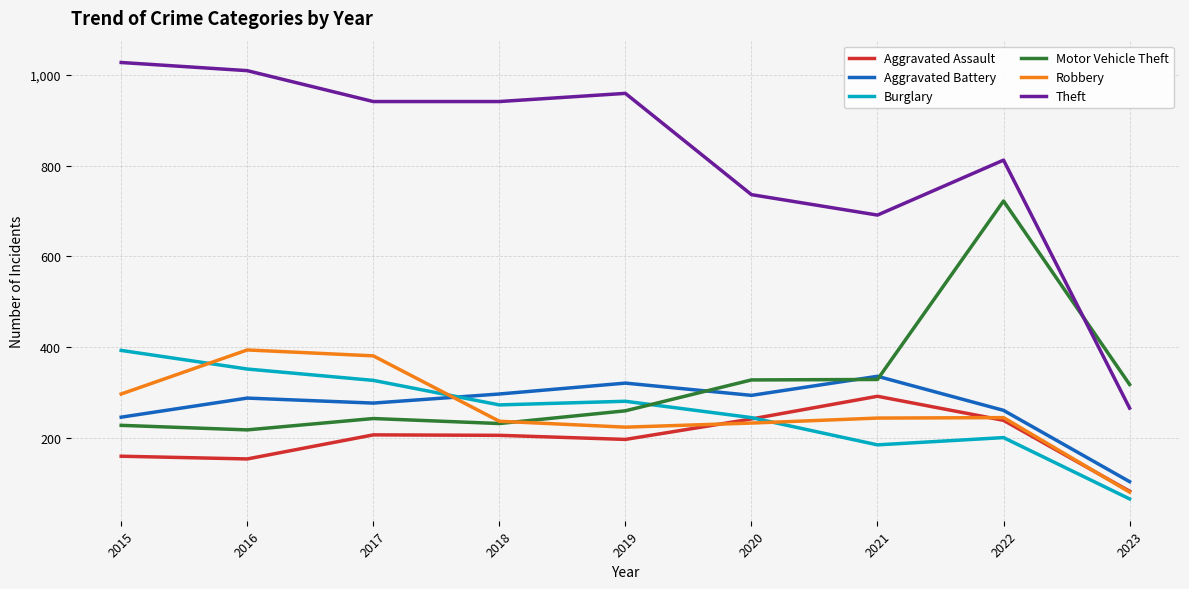

Which series ends up on top after the final intersection of Motor Vehicle Theft and Burglary?

Motor Vehicle Theft